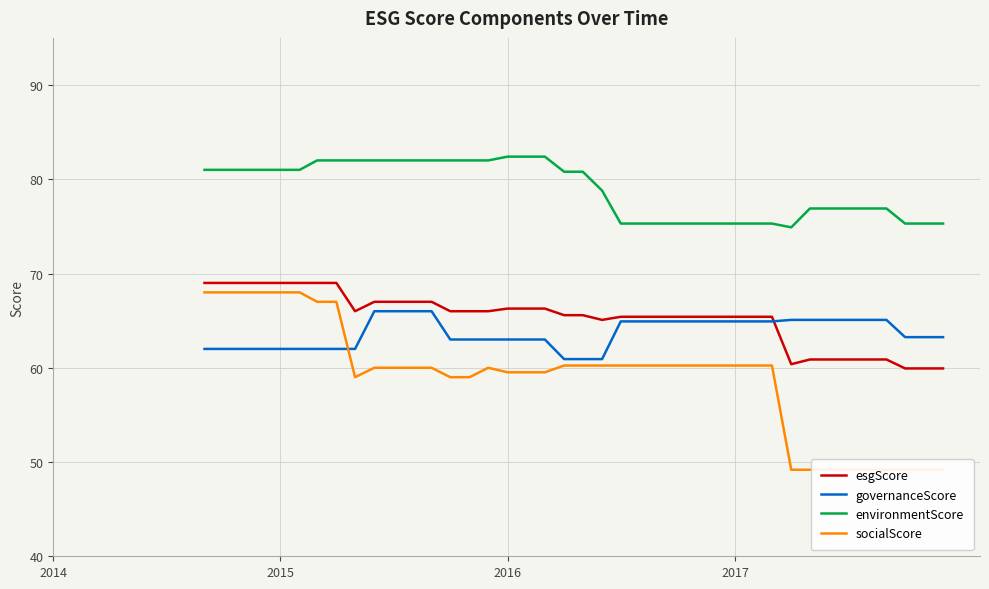

True or false: environmentScore and esgScore cross at least once.

False